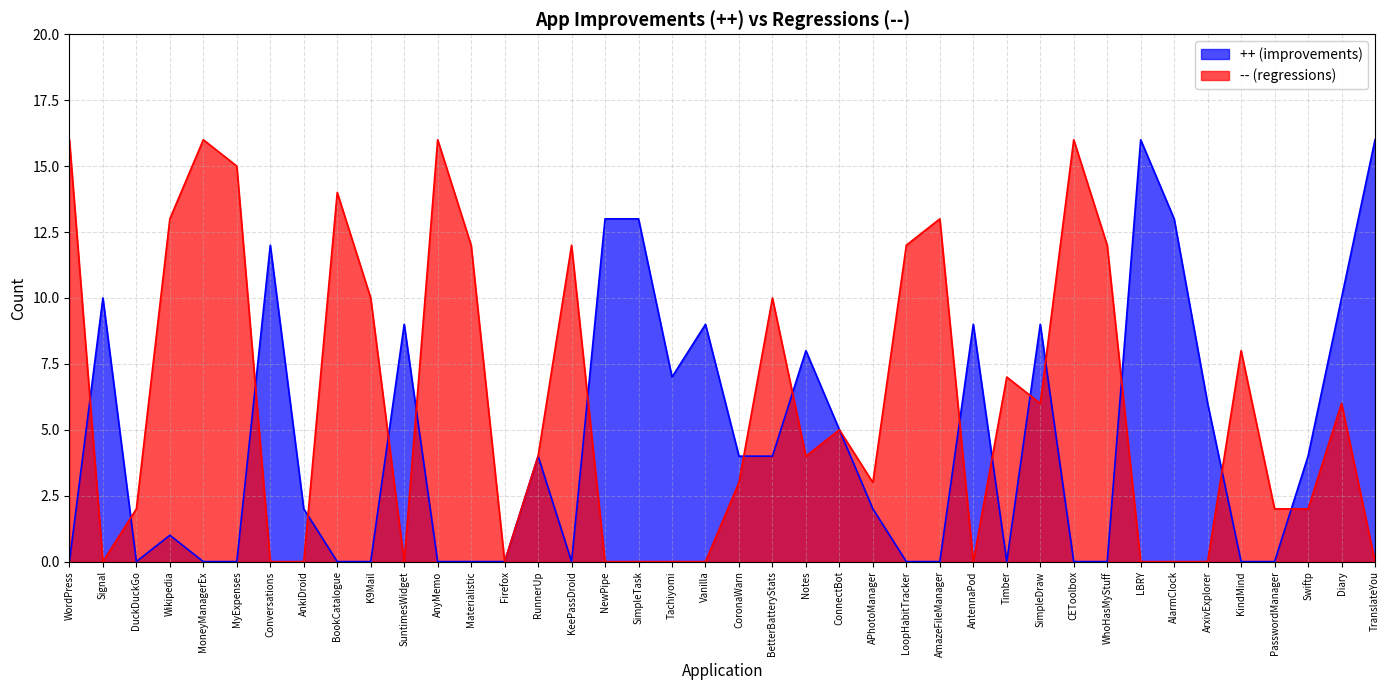

Reading left to right, extract all data points from this chart.

++ (improvements): 0	10	0	1	0	0	12	2	0	0	9	0	0	0	4	0	13	13	7	9	4	4	8	5	2	0	0	9	0	9	0	0	16	13	6	0	0	4	10	16
-- (regressions): 16	0	2	13	16	15	0	0	14	10	0	16	12	0	4	12	0	0	0	0	3	10	4	5	3	12	13	0	7	6	16	12	0	0	0	8	2	2	6	0